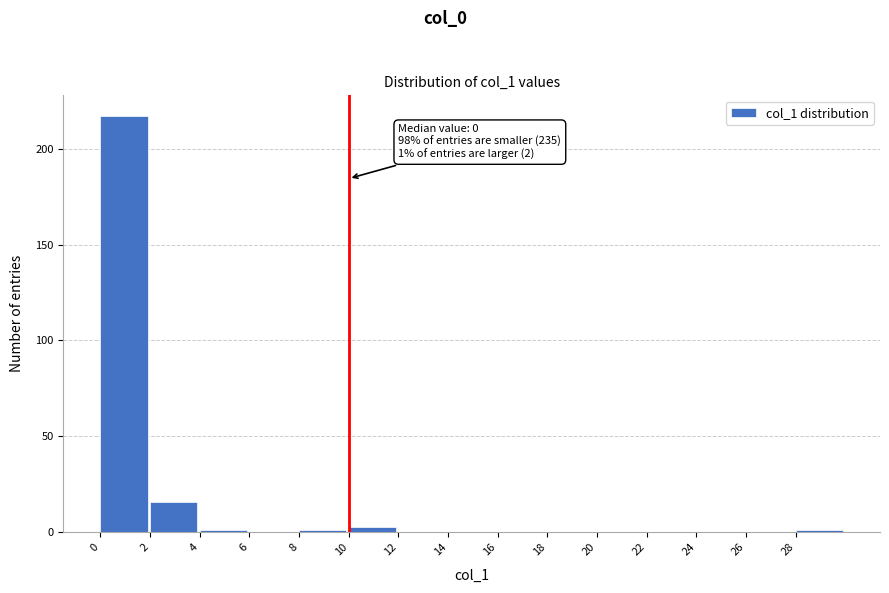

Which range on the x-axis has the tallest bar?

0 to 2